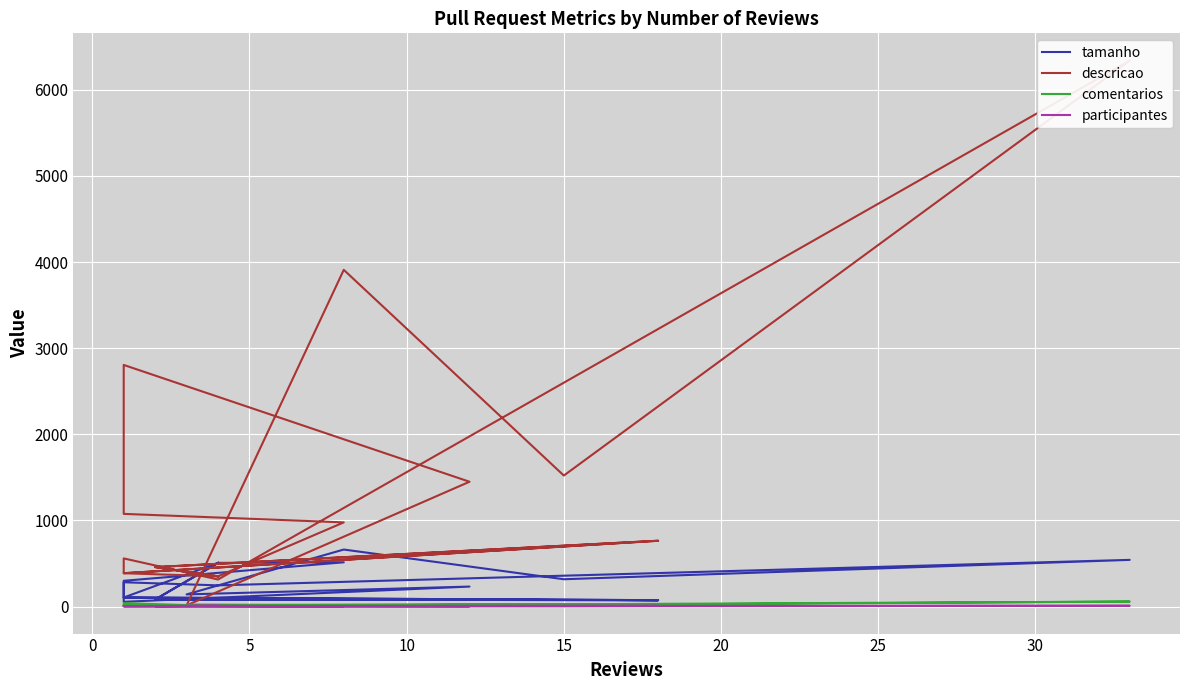

The descricao series shows 551 at 15. True or false?

False